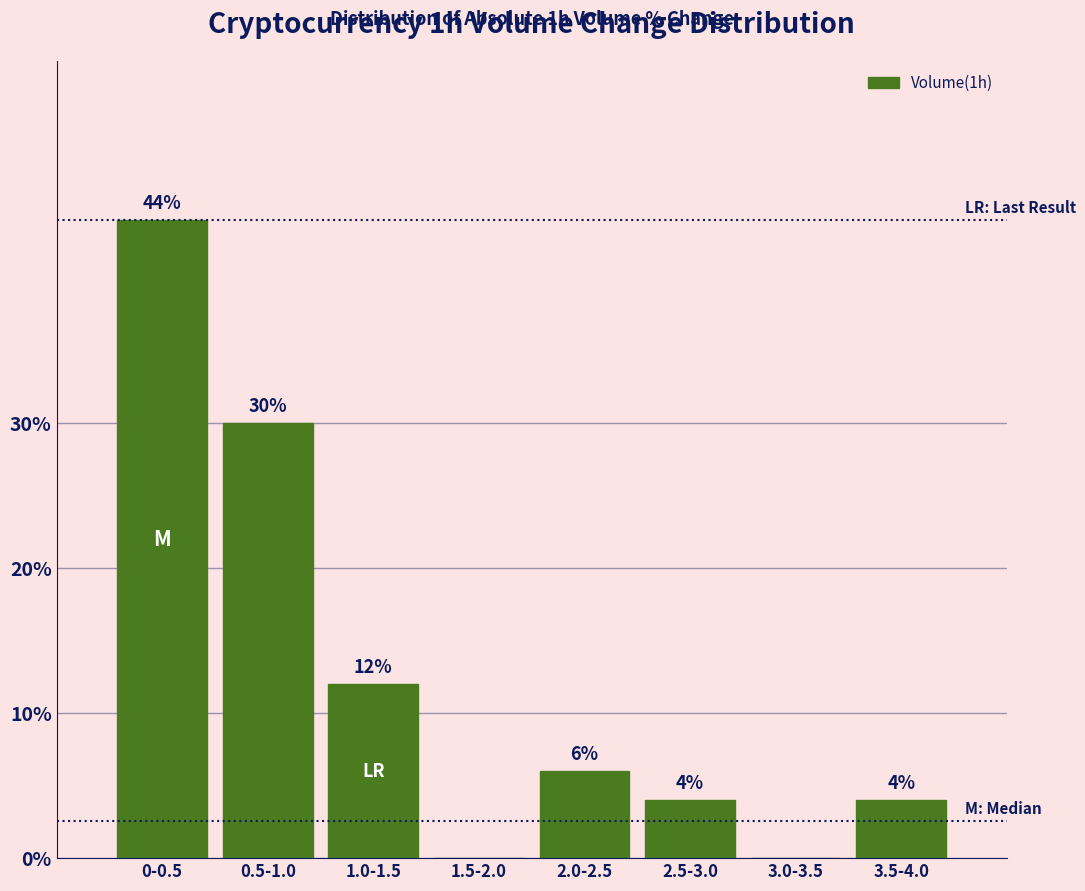

Reading left to right, list all the values displayed in this chart.

0-0.5=44	0.5-1.0=30	1.0-1.5=12	1.5-2.0=0	2.0-2.5=6	2.5-3.0=4	3.0-3.5=0	3.5-4.0=4